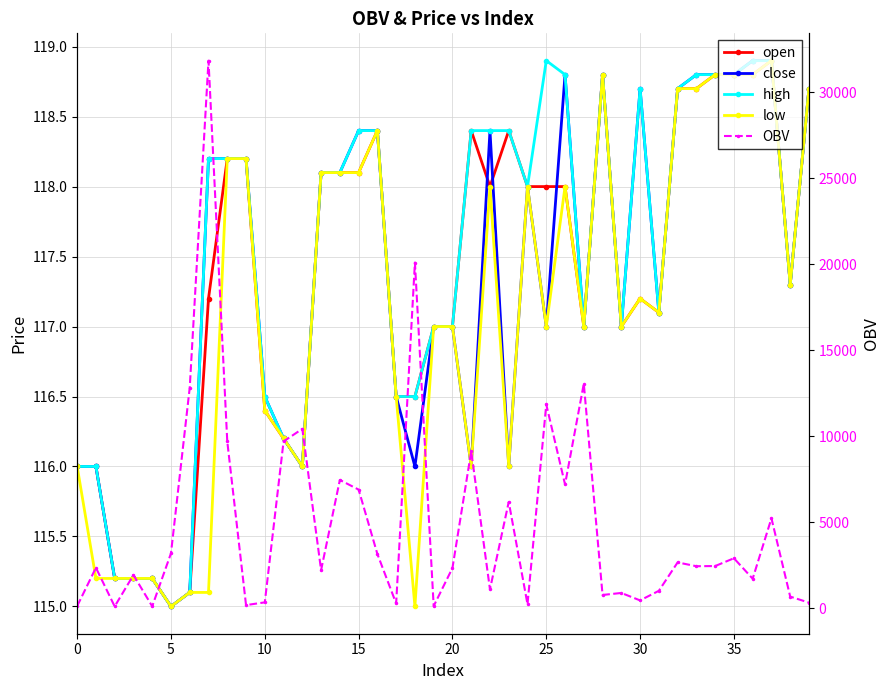

True or false: low and open intersect in this chart.

False